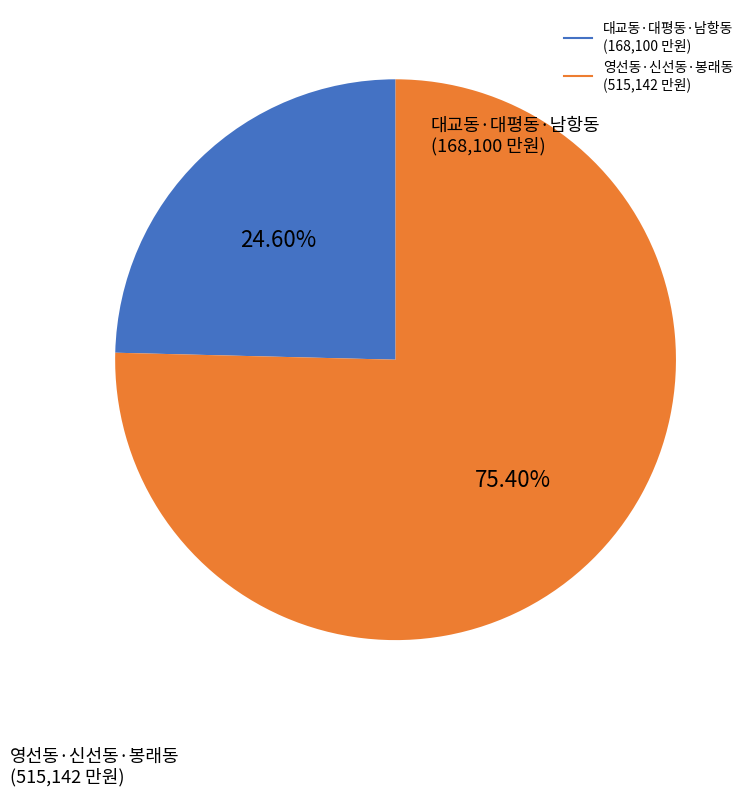

Does any single category account for the majority?

Yes